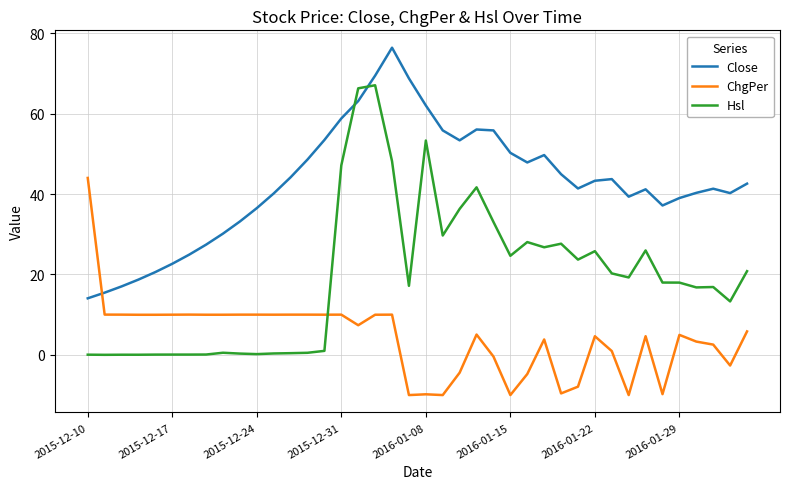

List the series in order of their overall mean, lowest first.

ChgPer, Hsl, Close